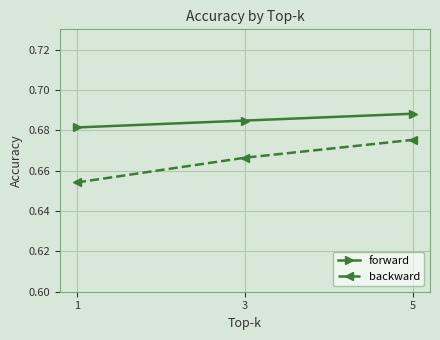

Does the chart have visible grid lines?

Yes